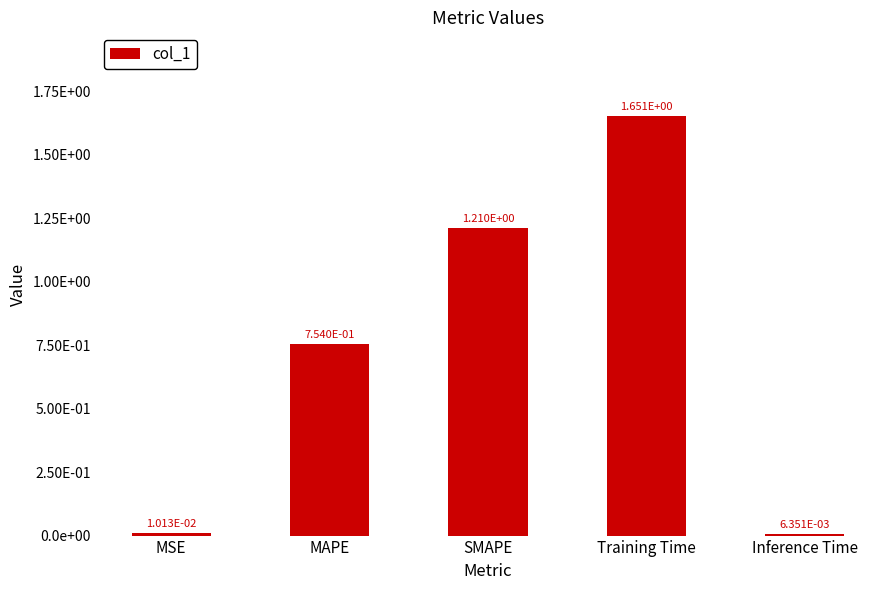

Rank the categories by value from lowest to highest.

Inference Time, MSE, MAPE, SMAPE, Training Time